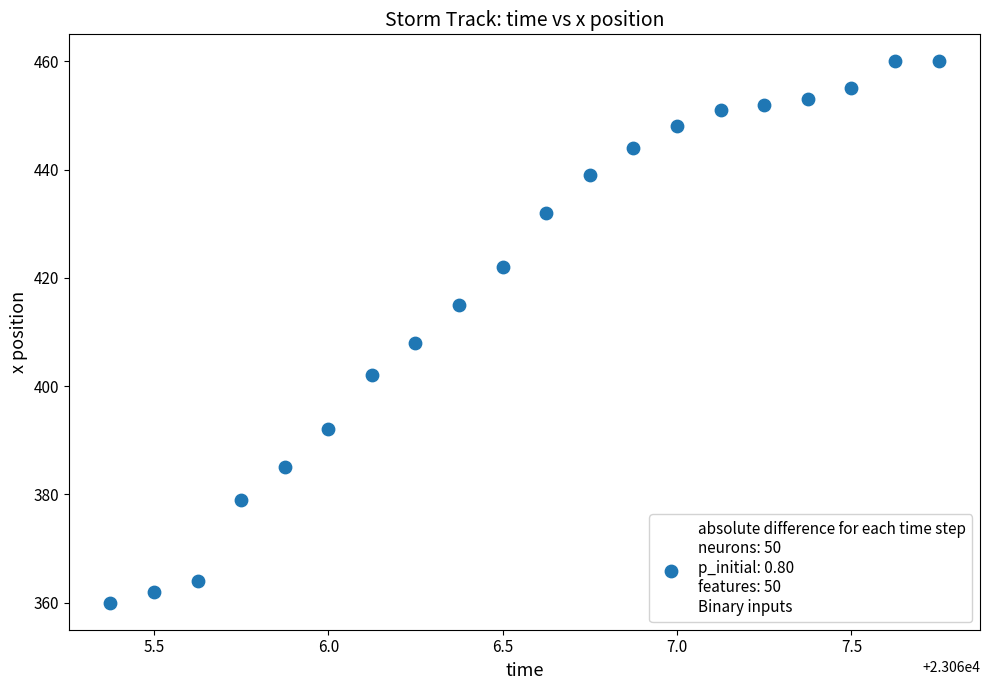

What is the range of Y values (max minus min)?

100